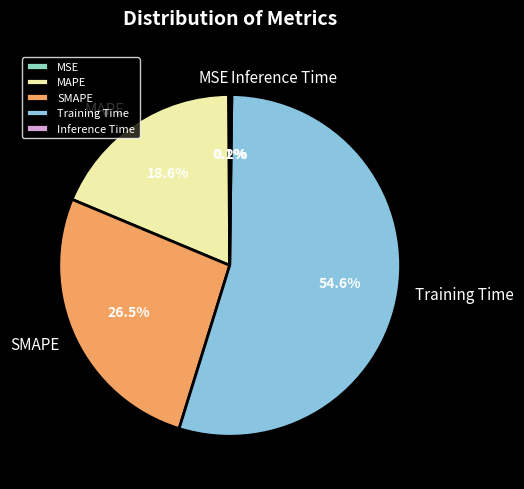

Is MAPE the majority of the pie?

No